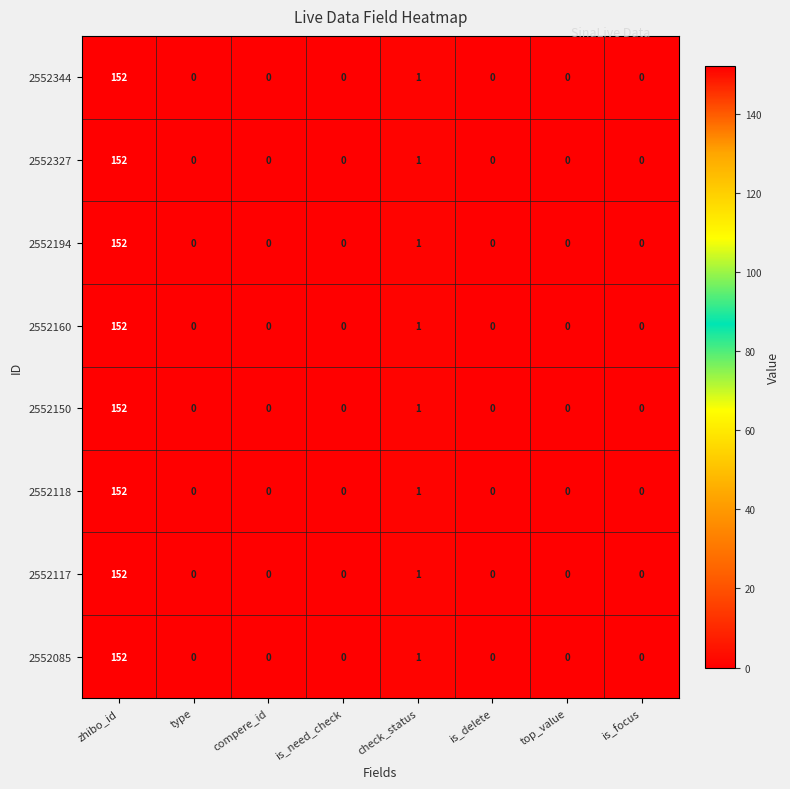

Where is 2552118 nearest to the value 76?

check_status